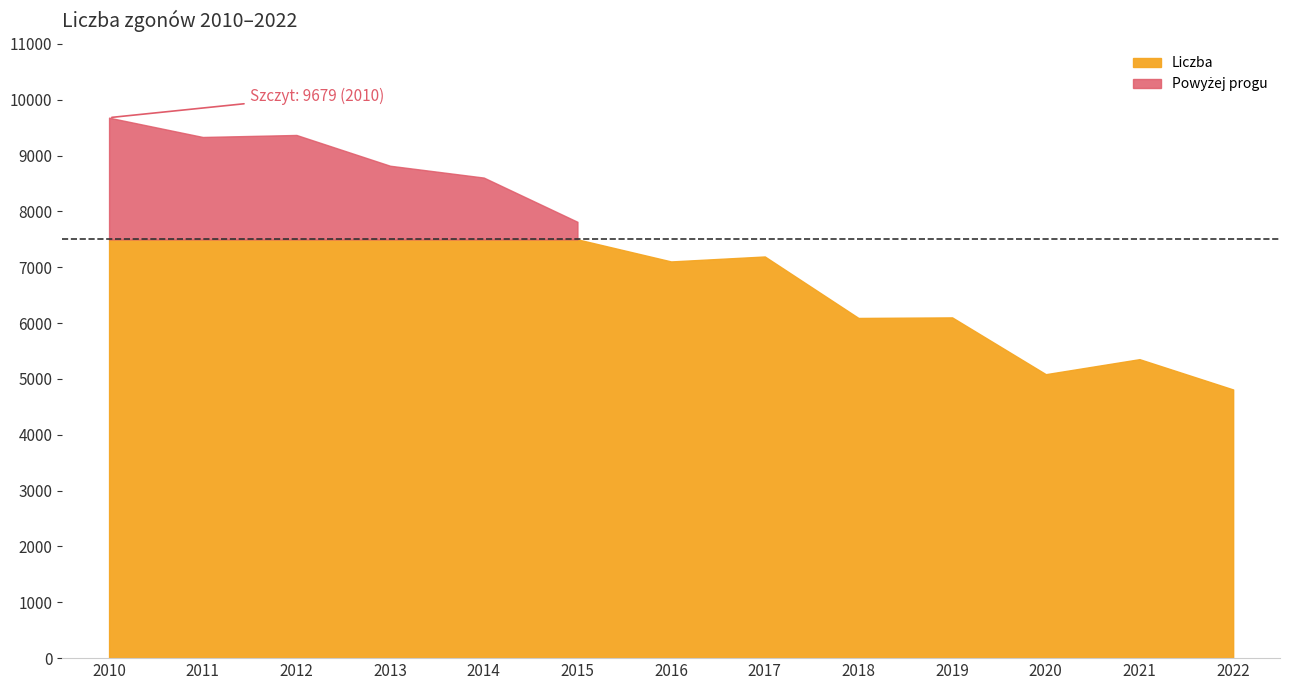

List the labels in order of value, largest first.

2010, 2012, 2011, 2013, 2014, 2015, 2017, 2016, 2019, 2018, 2021, 2020, 2022